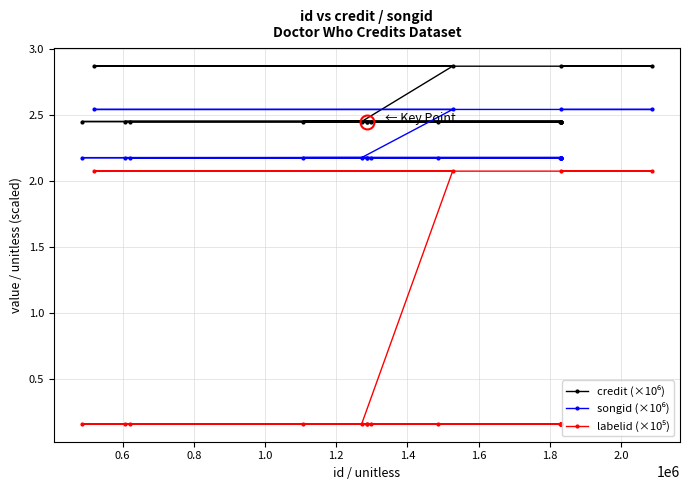

At how many categories does at least one series exceed 2?

20